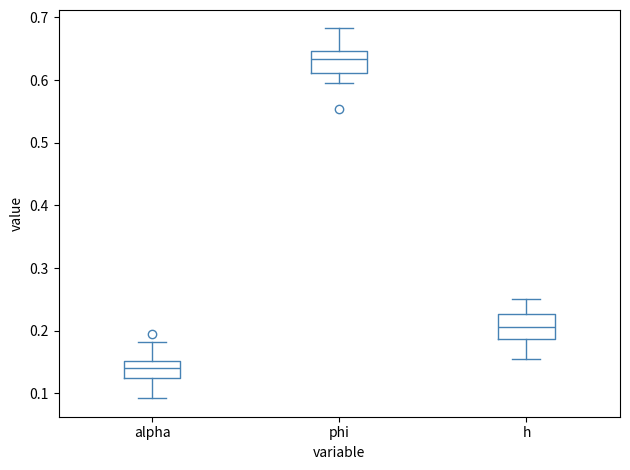

Which box's median line is the lowest?

alpha